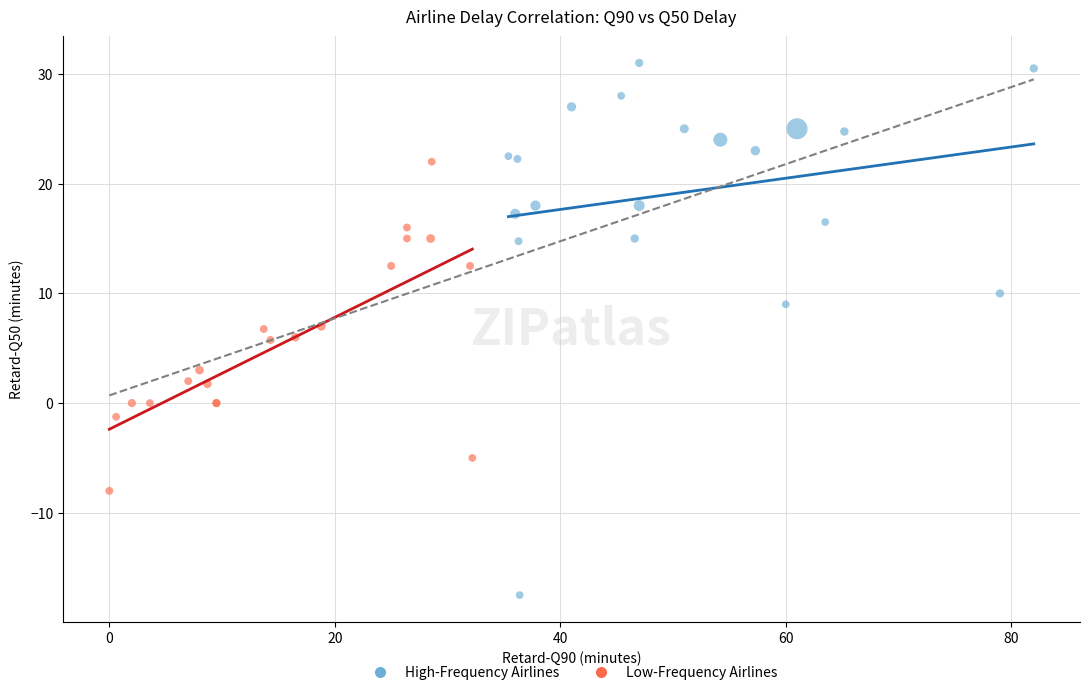

Which series contains the lowest Y value?

High-Frequency Airlines